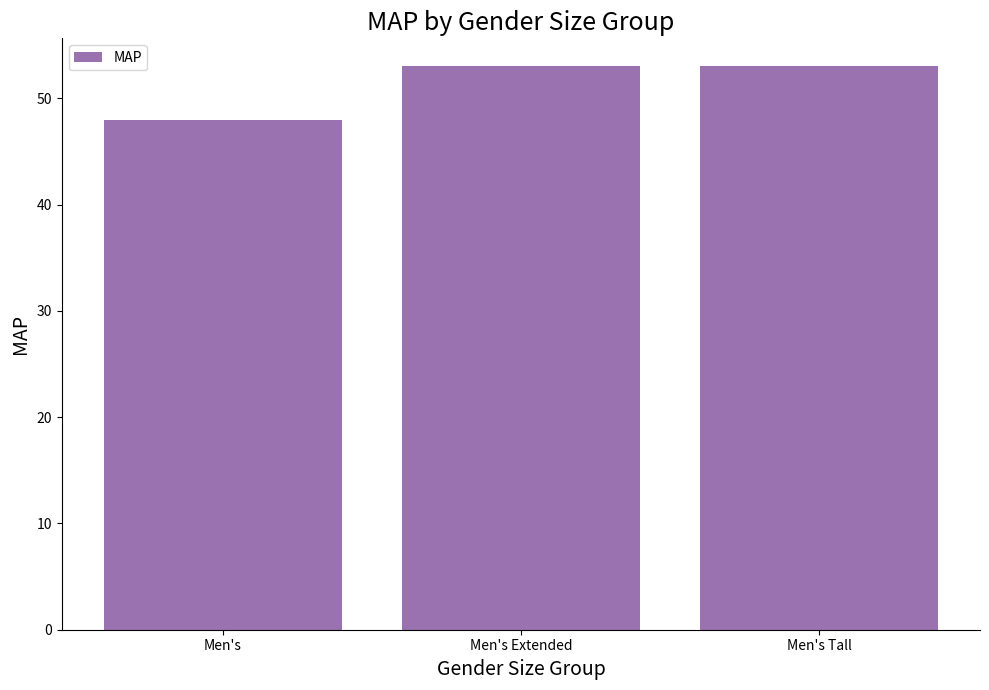

What is the maximum value shown in the chart?

53